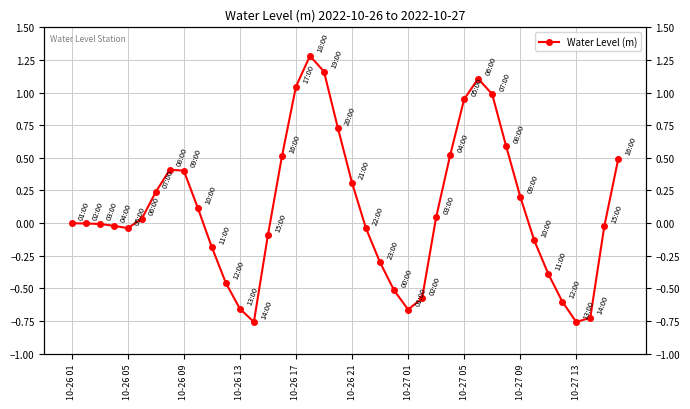

How many data points are above 0?

19